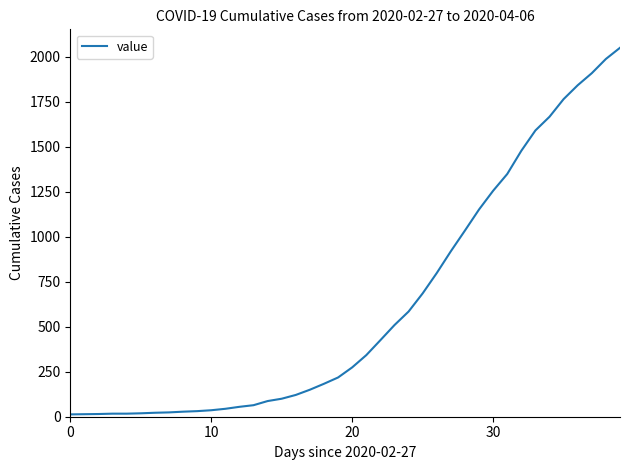

What is the difference between the maximum and minimum values?

2036